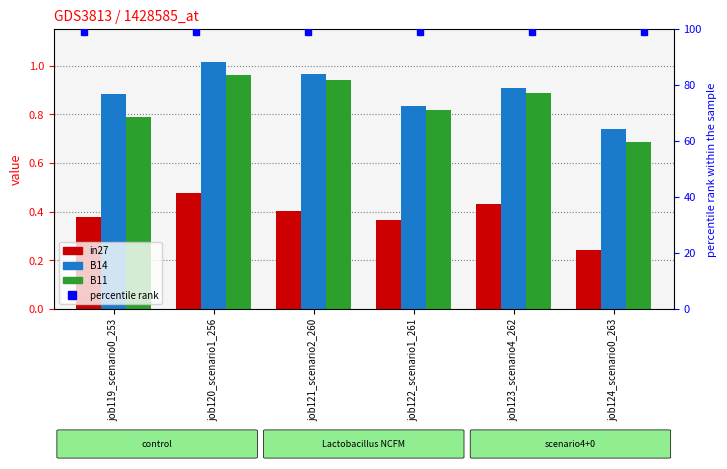

What is the value of the B11 bar at the 3rd from the left?

0.9